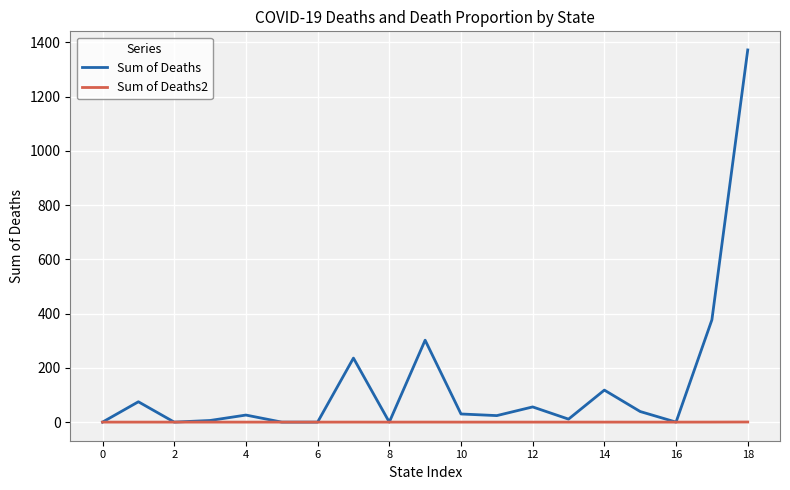

Count the number of data series in this chart.

2